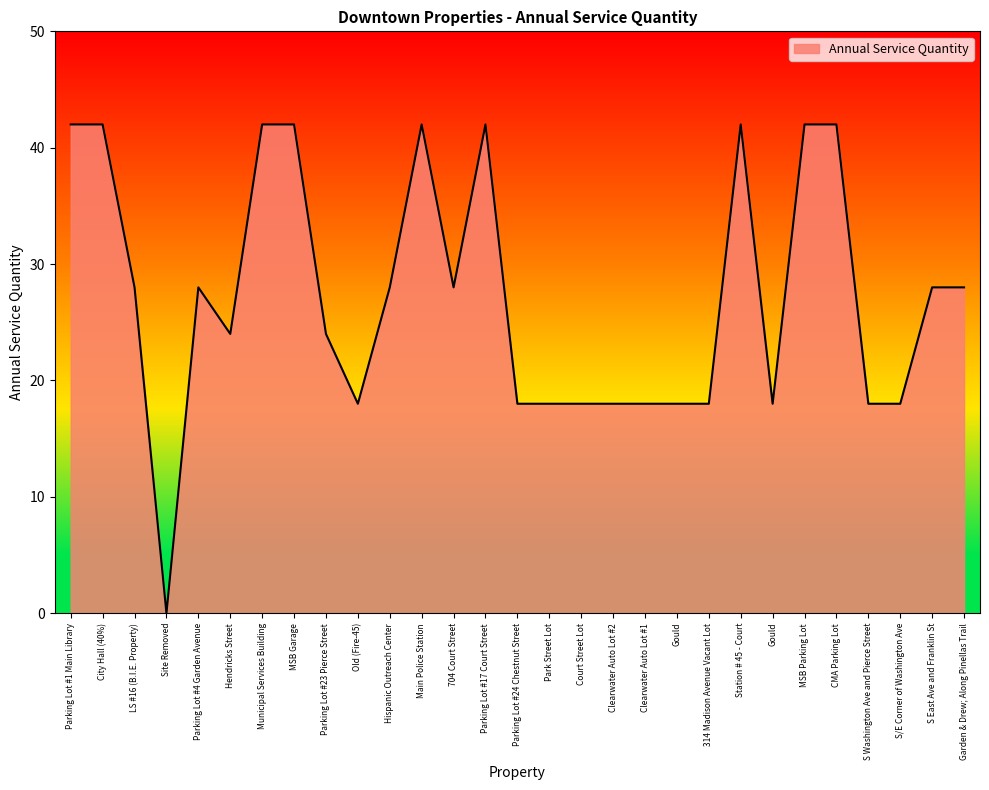

List the labels in order of value, smallest first.

Site Removed, Old (Fire-45), Parking Lot #24 Chestnut Street, Park Street Lot, Court Street Lot, Clearwater Auto Lot #2, Clearwater Auto Lot #1, Gould, 314 Madison Avenue Vacant Lot, Gould, S Washington Ave and Pierce Street, S/E Corner of Washington Ave, Hendricks Street, Parking Lot #23 Pierce Street, LS #16 (B.I.E. Property), Parking Lot #4 Garden Avenue, Hispanic Outreach Center, 704 Court Street, S East Ave and Franklin St, Garden & Drew; Along Pinellas Trail, Parking Lot #1 Main Library, City Hall (40%), Municipal Services Building, MSB Garage, Main Police Station, Parking Lot #17 Court Street, Station # 45 - Court, MSB Parking Lot, CMA Parking Lot